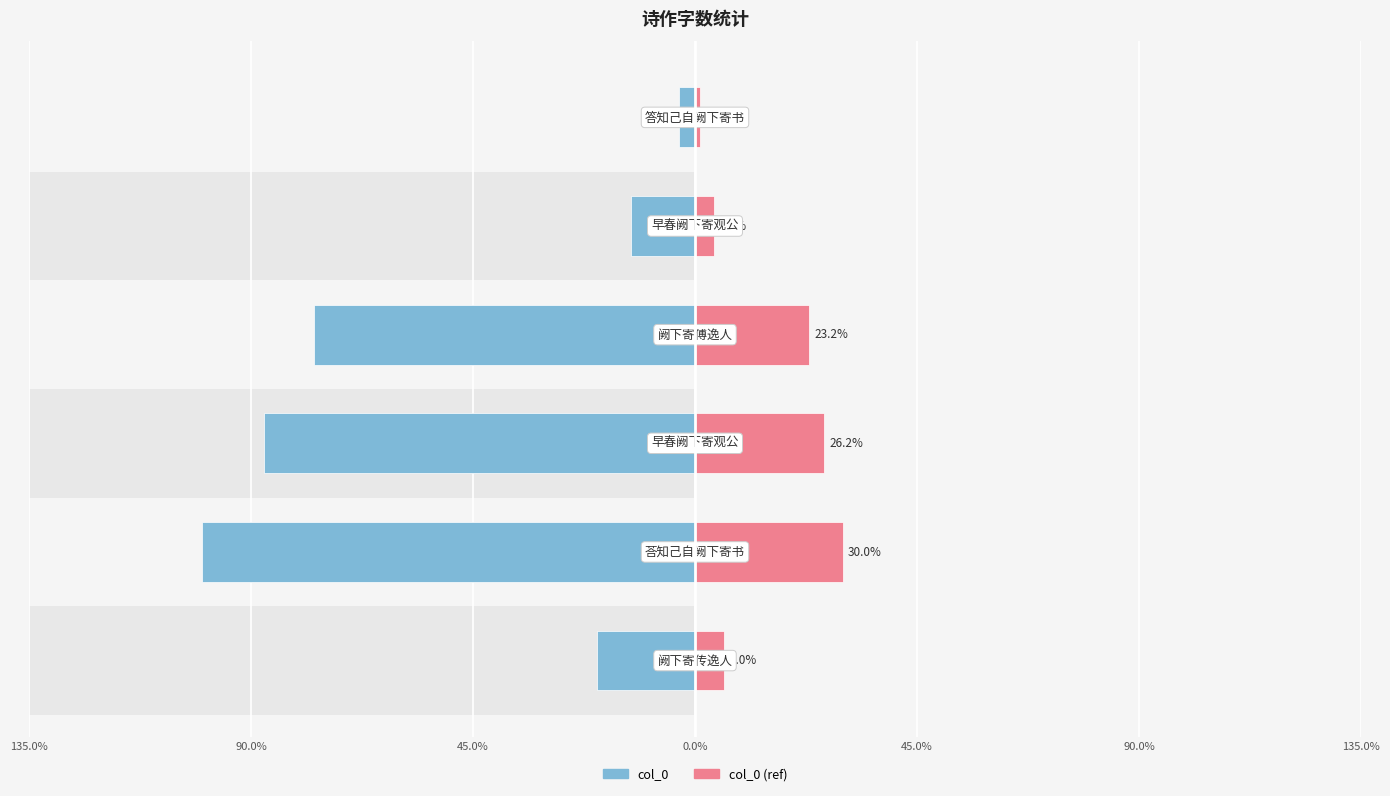

Which series changed the most between 90.0% and 90.0%?

col_0